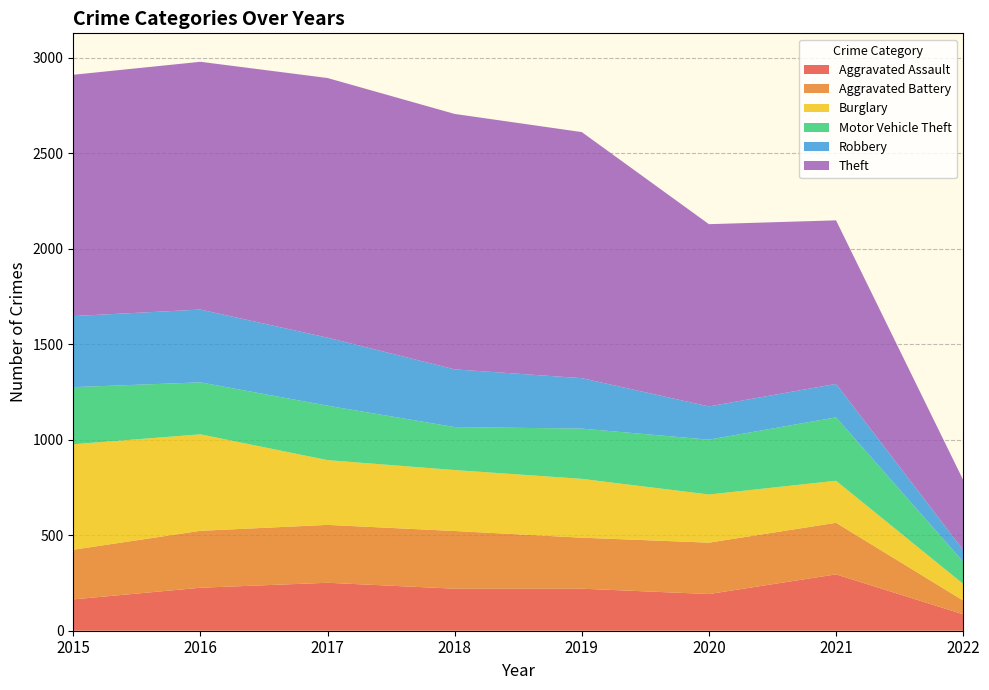

Reading left to right, extract all data points from this chart.

Aggravated Assault: 2015=164	2016=225	2017=251	2018=220	2019=220	2020=192	2021=295	2022=86
Aggravated Battery: 2015=260	2016=298	2017=303	2018=302	2019=267	2020=269	2021=270	2022=72
Burglary: 2015=552	2016=505	2017=339	2018=319	2019=308	2020=252	2021=220	2022=87
Motor Vehicle Theft: 2015=299	2016=272	2017=285	2018=225	2019=263	2020=287	2021=332	2022=116
Robbery: 2015=372	2016=381	2017=356	2018=302	2019=264	2020=174	2021=175	2022=62
Theft: 2015=1263	2016=1297	2017=1359	2018=1337	2019=1288	2020=954	2021=856	2022=366